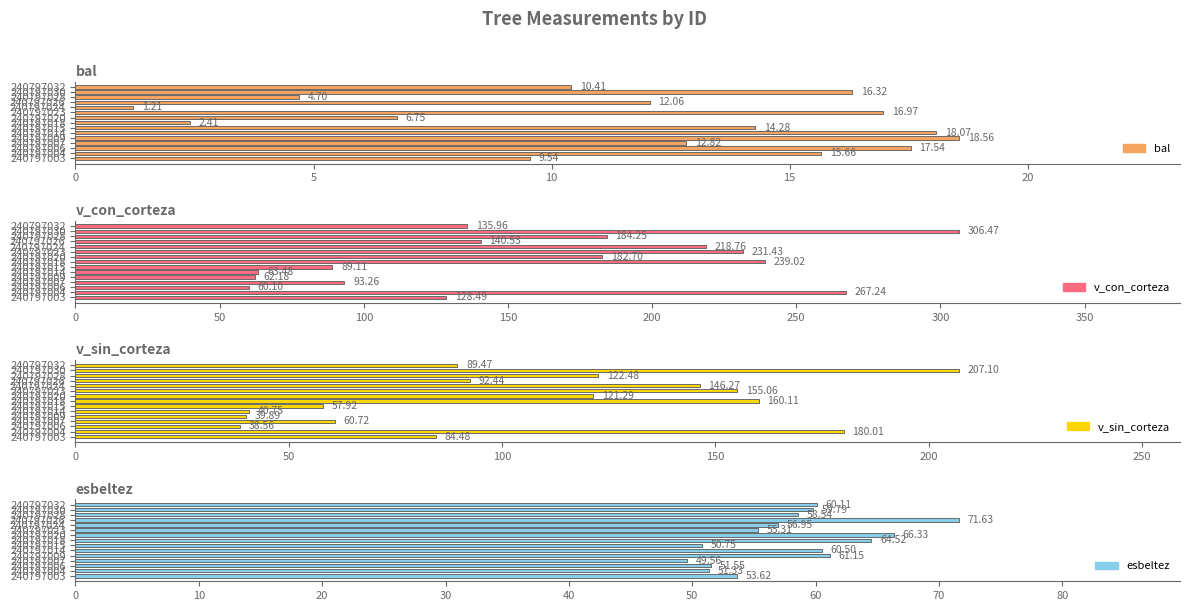

How many data points in bal are above 12?

9